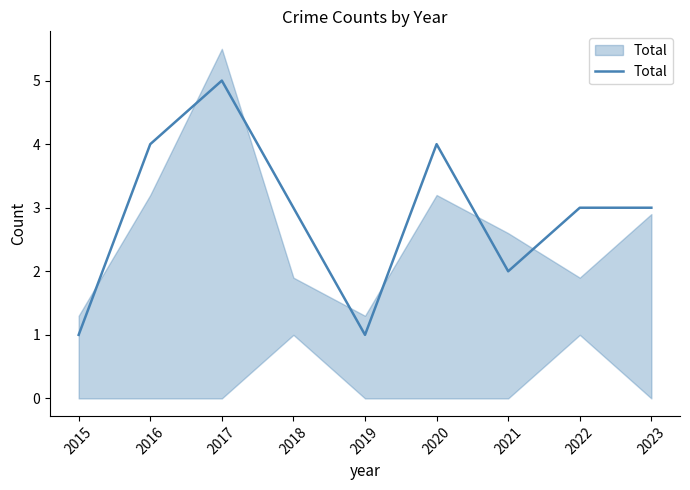

Reading left to right, what are all the values shown in this chart?

1	4	5	3	1	4	2	3	3